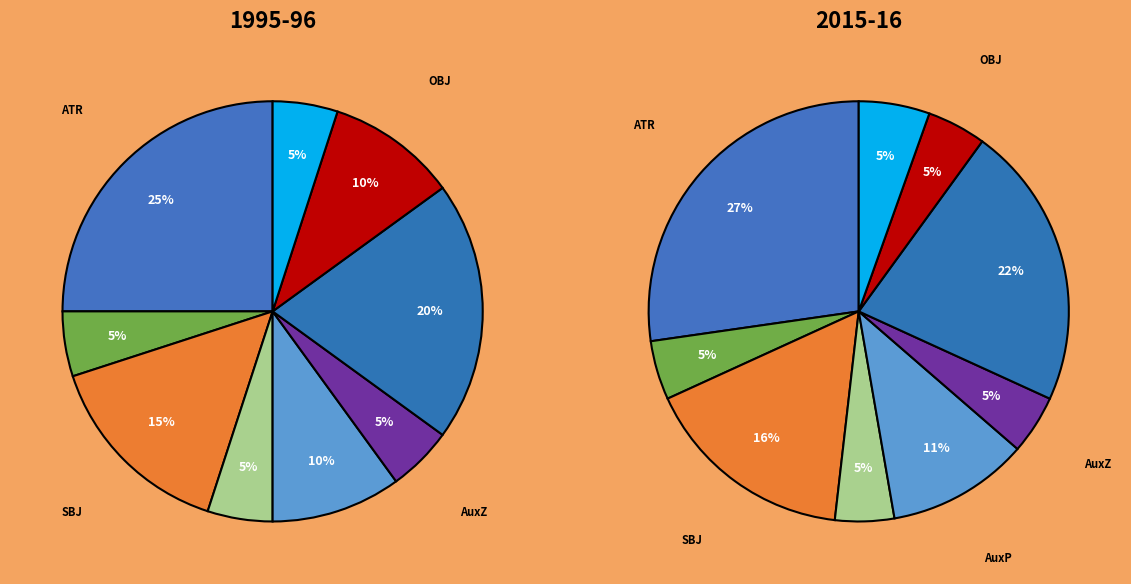

Is there any slice that represents more than half of the pie?

No